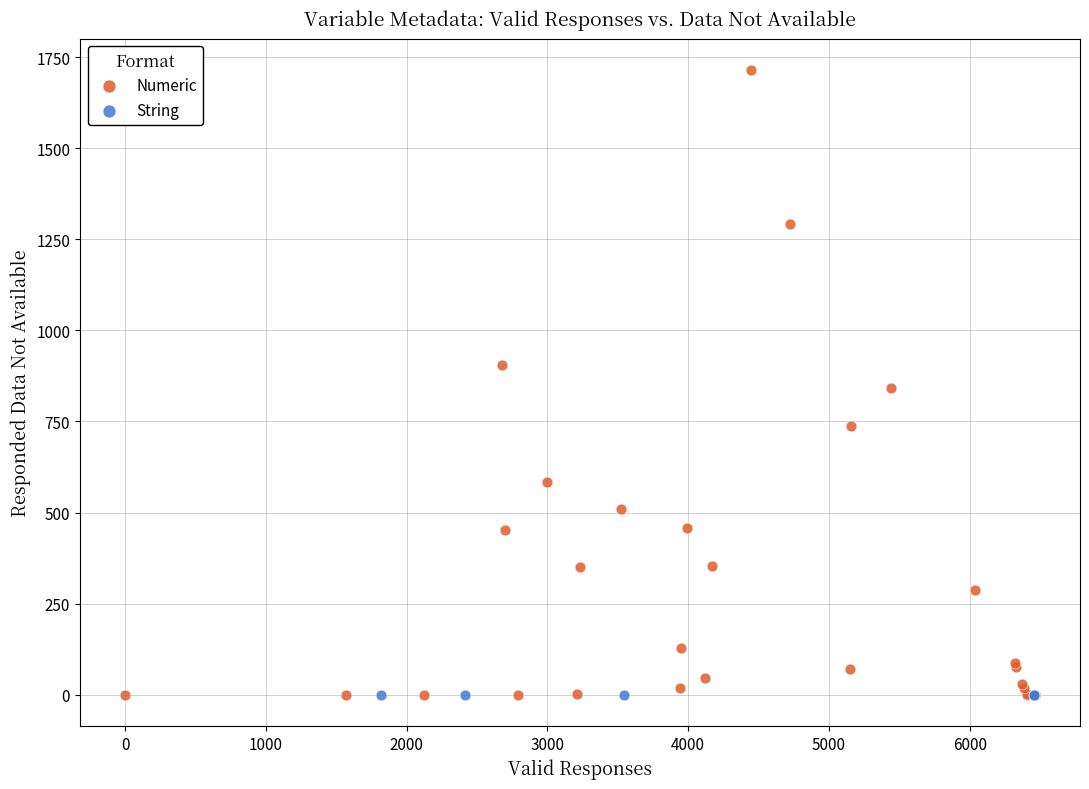

Which series contains the highest Y value?

Numeric